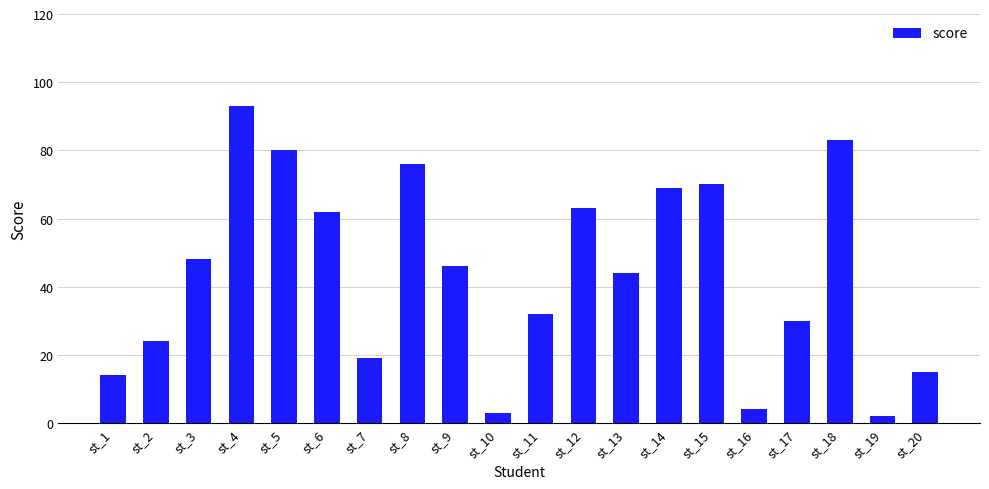

Are the bars horizontal?

No